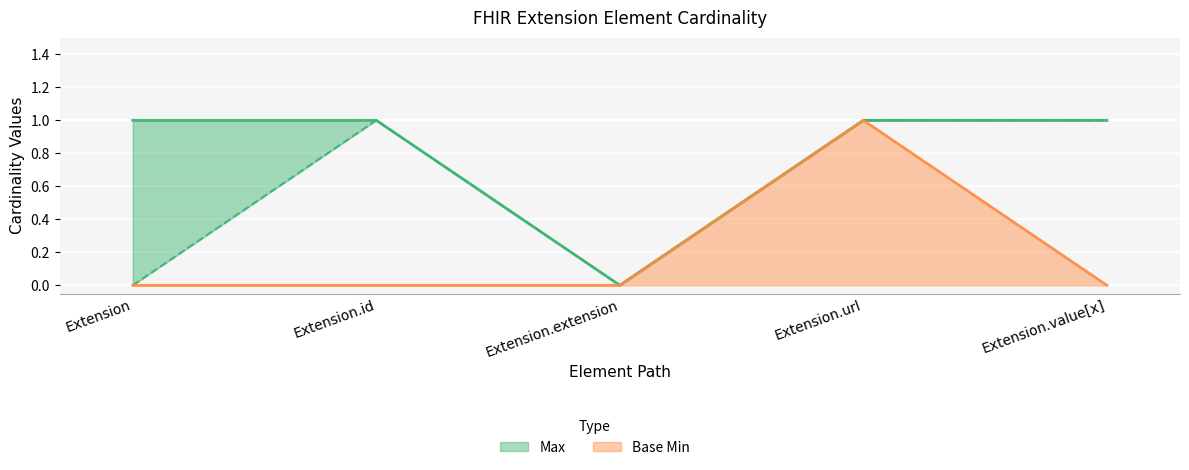

What are all the series names shown in the legend?

Max, Base Min